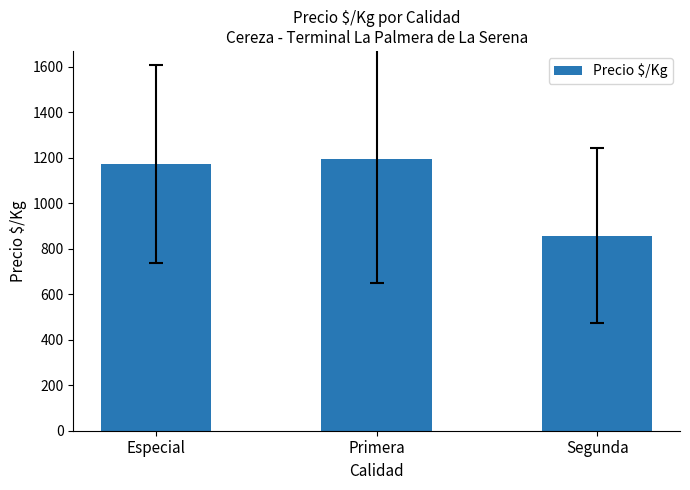

List the labels in order of value, smallest first.

Segunda, Especial, Primera